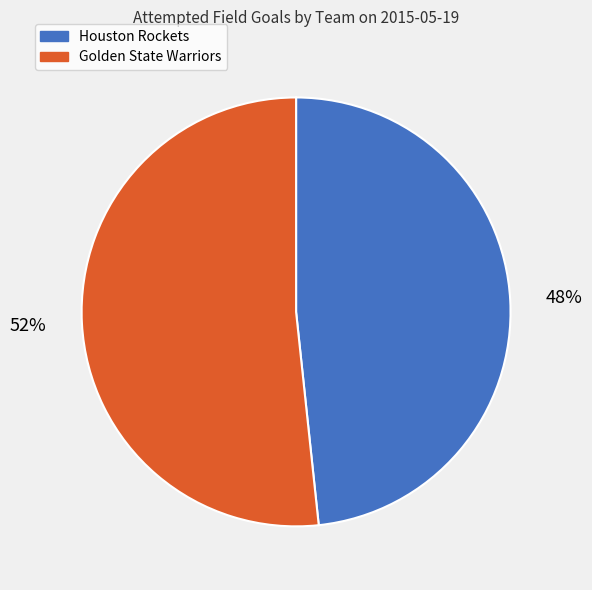

How many slices are in this pie chart?

2